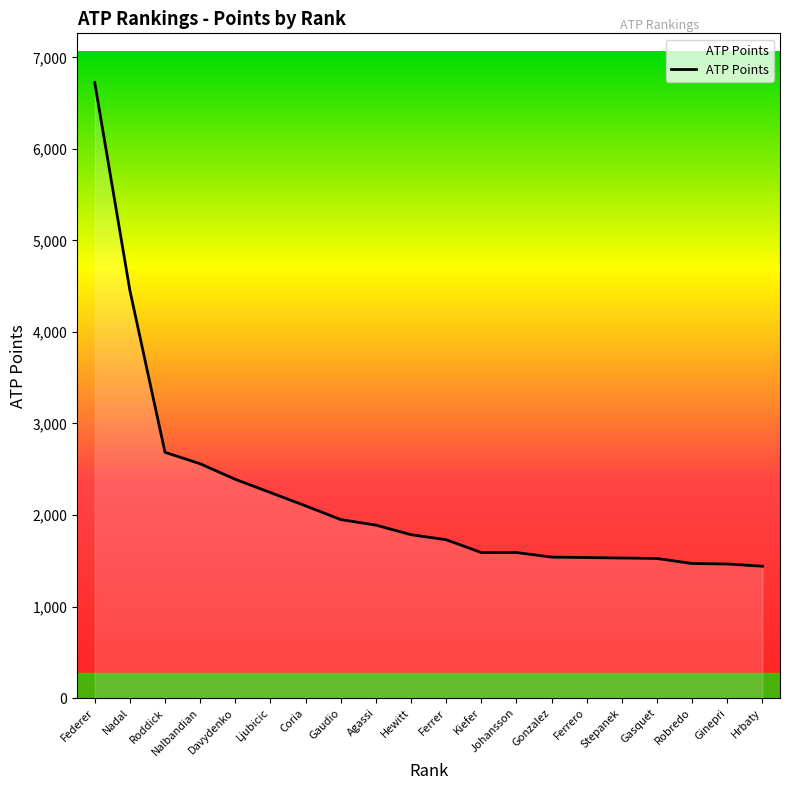

What is the difference between the values at Ferrer and Nalbandian?

830